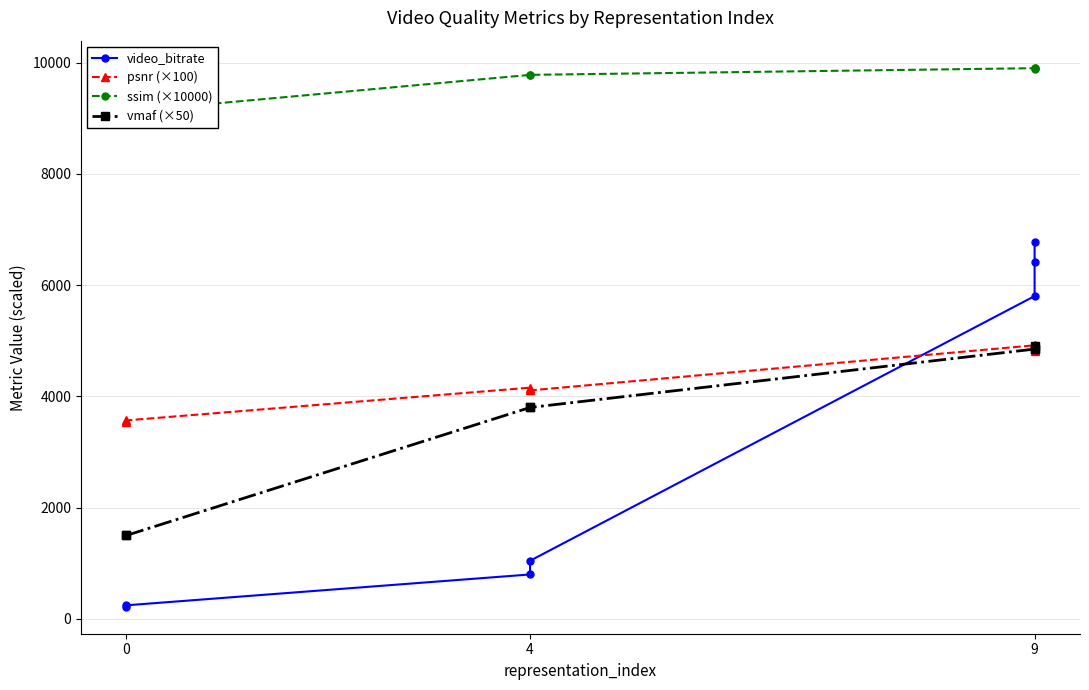

How many lines are shown in the chart?

4